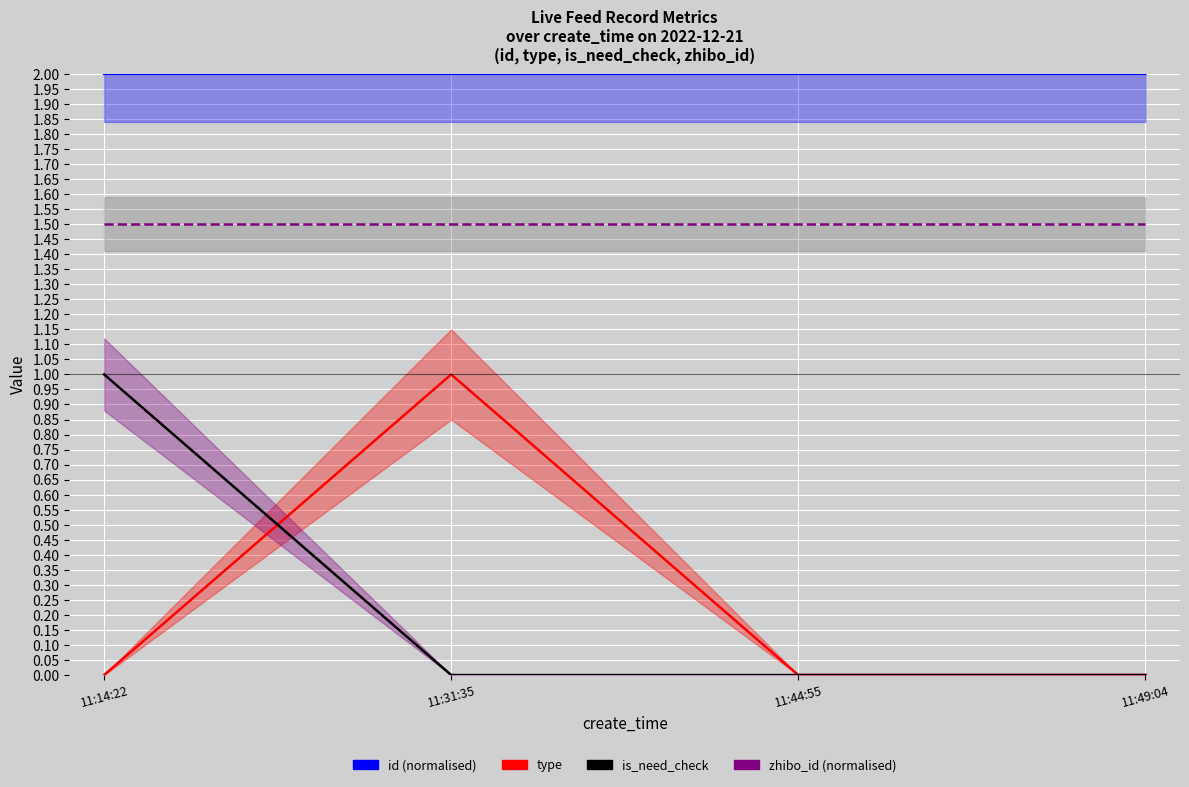

Reading left to right, extract all data points from this chart.

id (normalised): 11:14:22=2.0	11:31:35=2.0	11:44:55=2.0	11:49:04=2.0
type: 11:14:22=0.0	11:31:35=1.0	11:44:55=0.0	11:49:04=0.0
is_need_check: 11:14:22=1.0	11:31:35=0.0	11:44:55=0.0	11:49:04=0.0
zhibo_id (normalised): 11:14:22=1.5	11:31:35=1.5	11:44:55=1.5	11:49:04=1.5